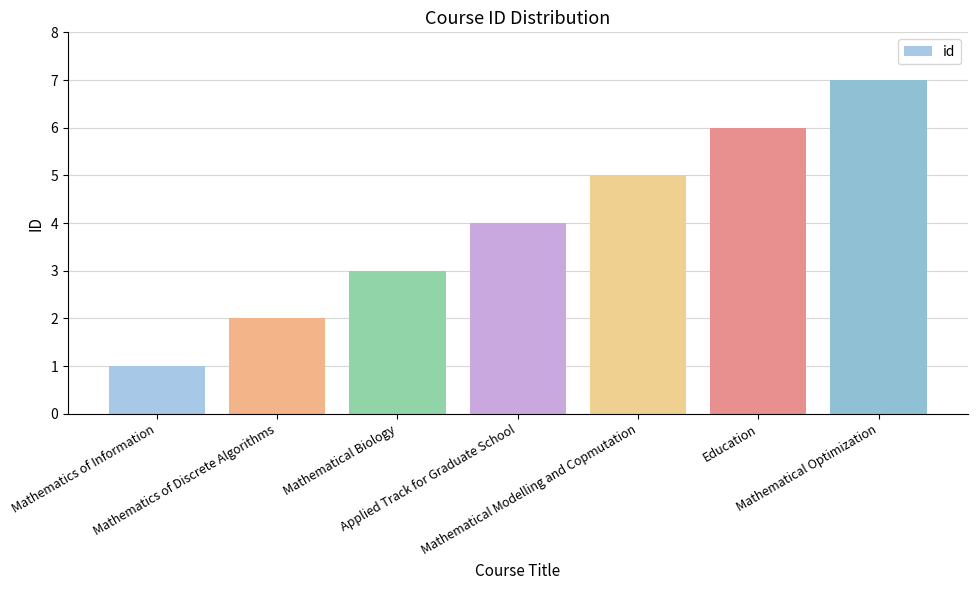

Reading left to right, list all the values displayed in this chart.

Mathematics of Information=1	Mathematics of Discrete Algorithms=2	Mathematical Biology=3	Applied Track for Graduate School=4	Mathematical Modelling and Copmutation=5	Education=6	Mathematical Optimization=7